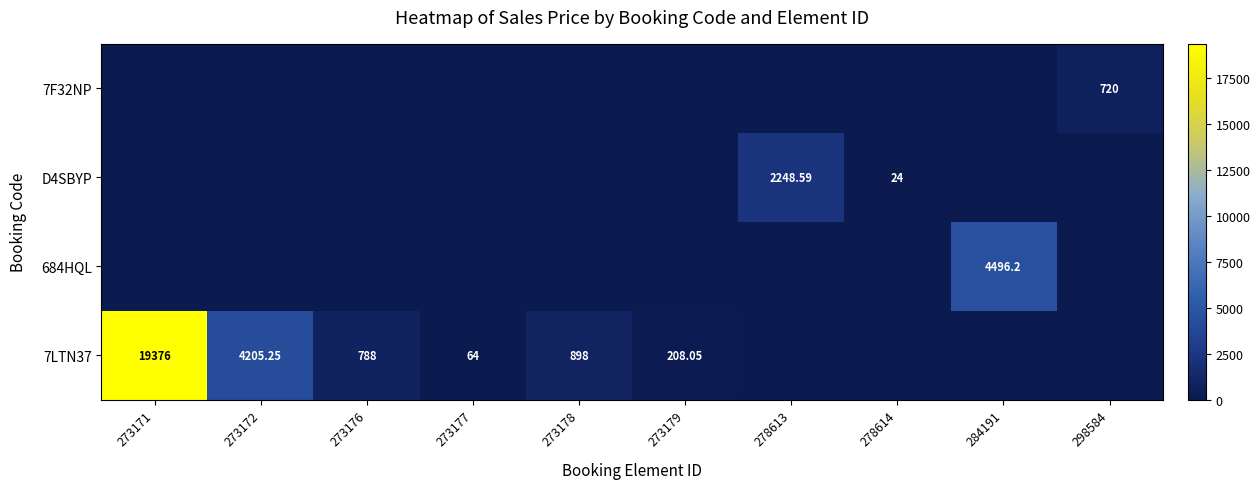

What is the highest value of the D4SBYP series?

2248.6